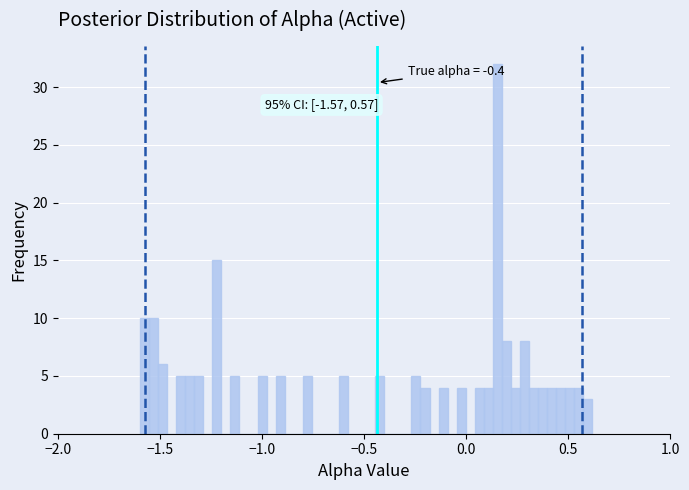

Read against the x-axis, roughly where is the centre of the tallest bar?

0.15